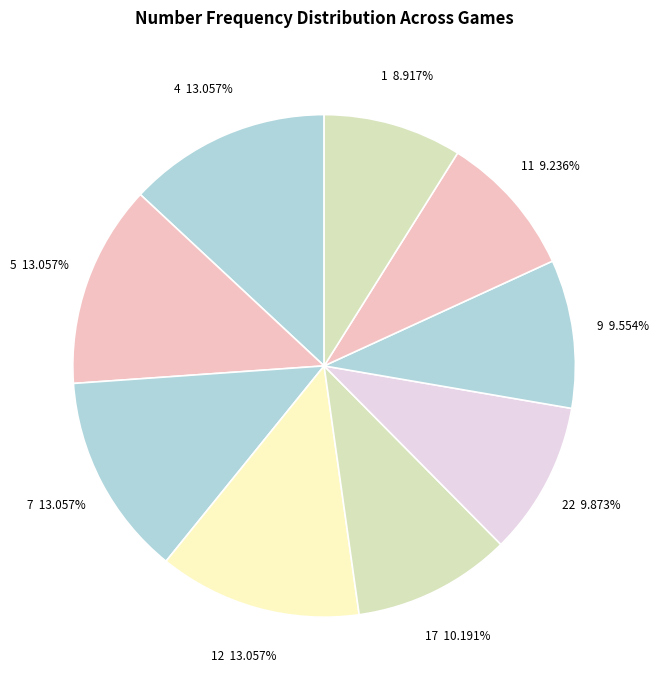

What is the ratio of the value at 5 13.057% to the value at 1 8.917%?

1.5